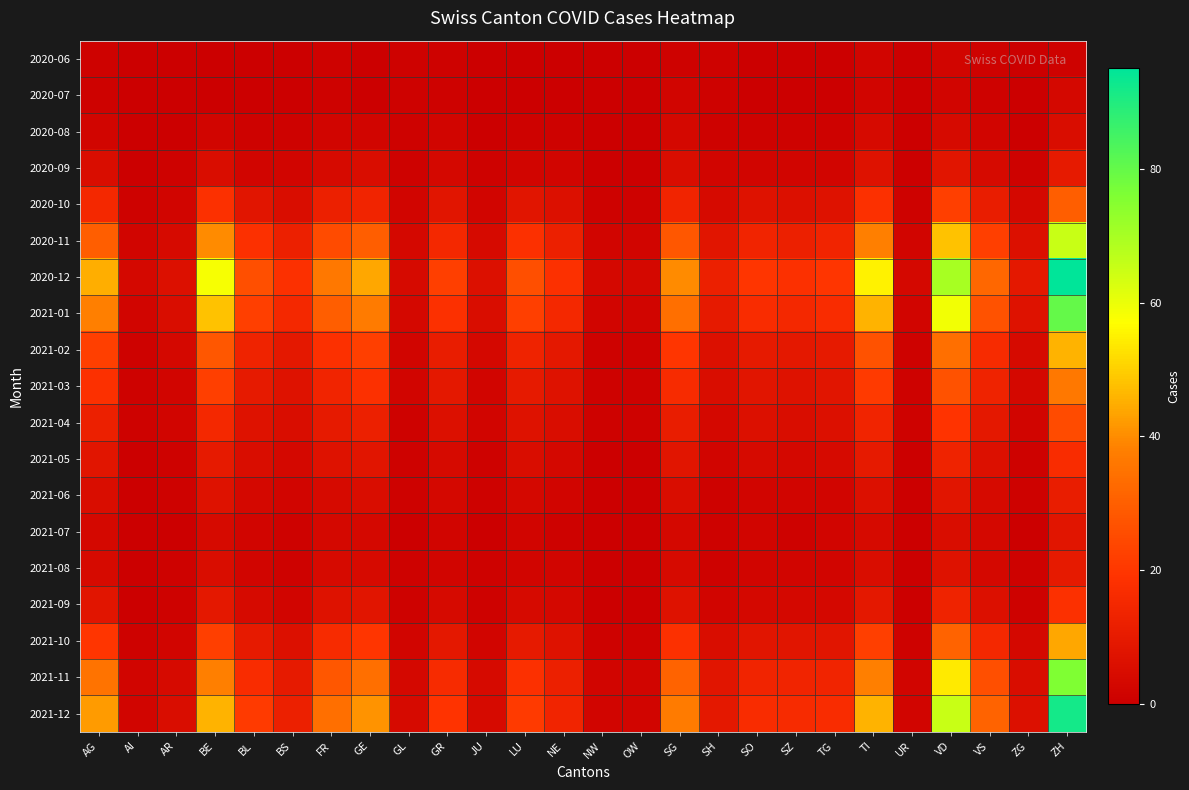

What is the total value across all series at TG?

137